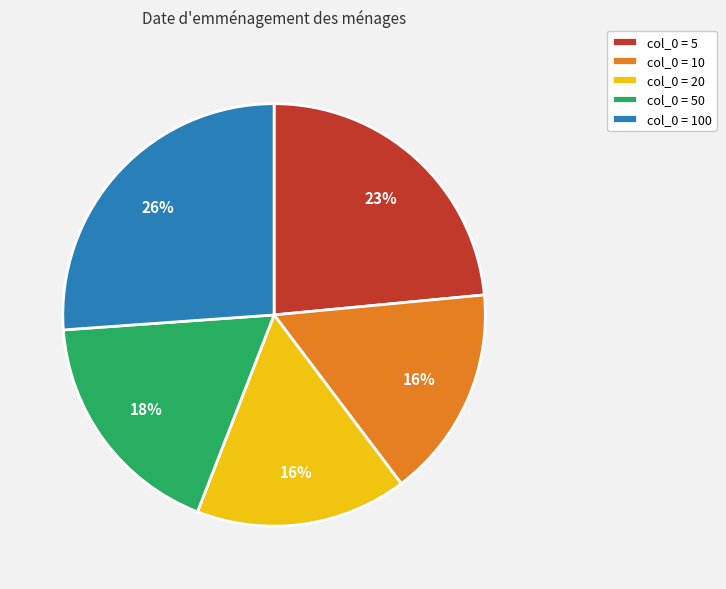

The col_0 = 5 slice represents 29% of the pie. True or false?

False